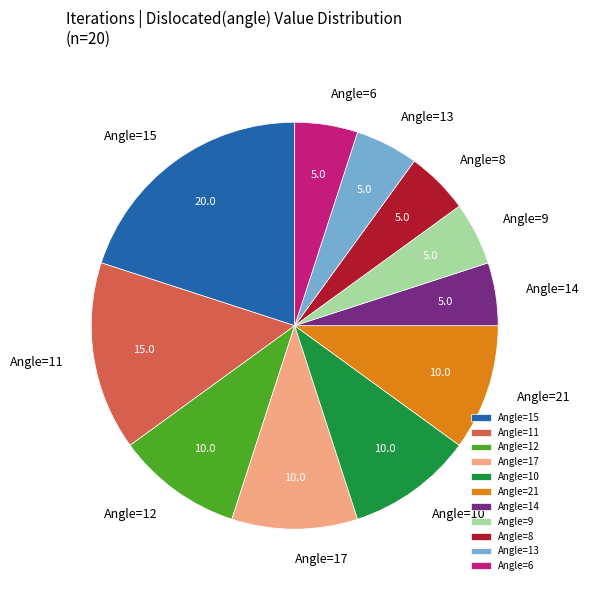

Approximately how many times larger is the value at Angle=13 compared to Angle=10?

0.5